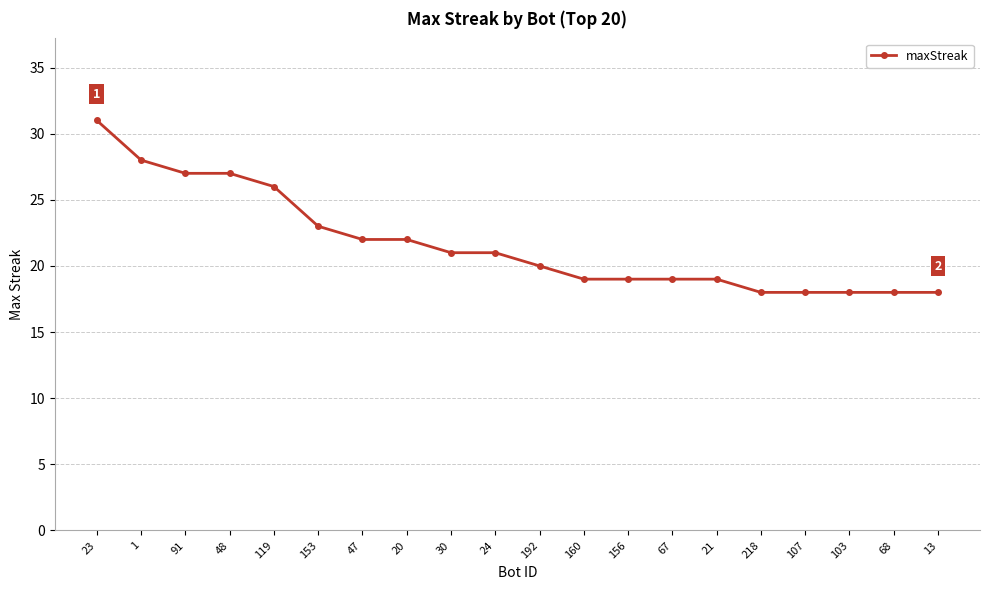

How many distinct data groups are displayed?

1